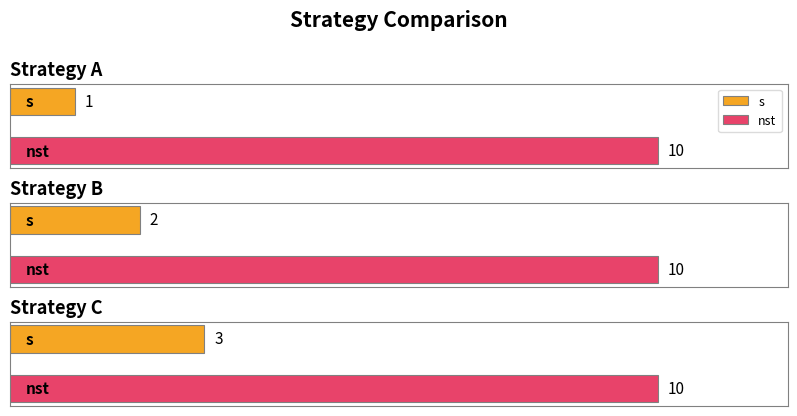

Rank the series at B from lowest to highest value.

s, nst